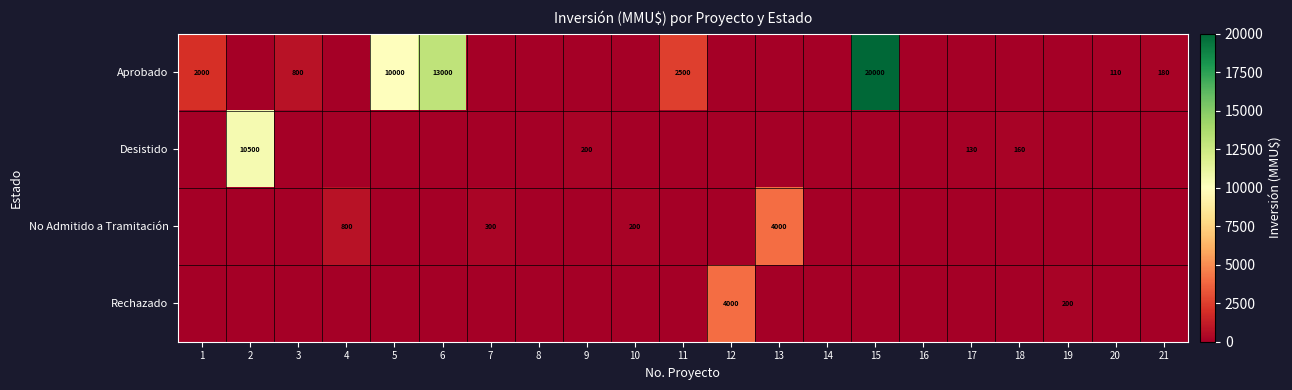

Between 7 and 19, which is larger?

7